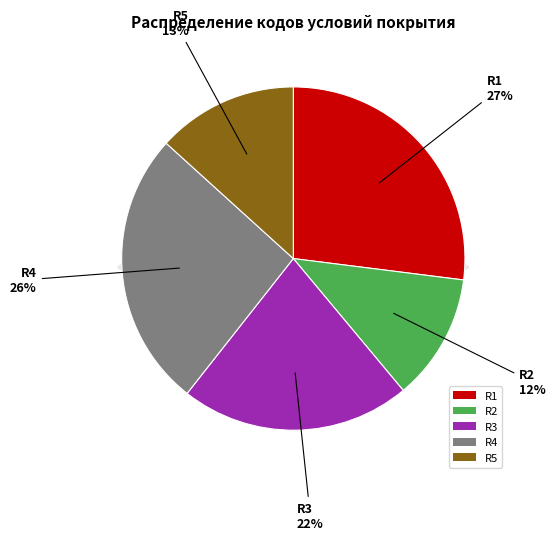

Is there a majority slice in this chart?

No